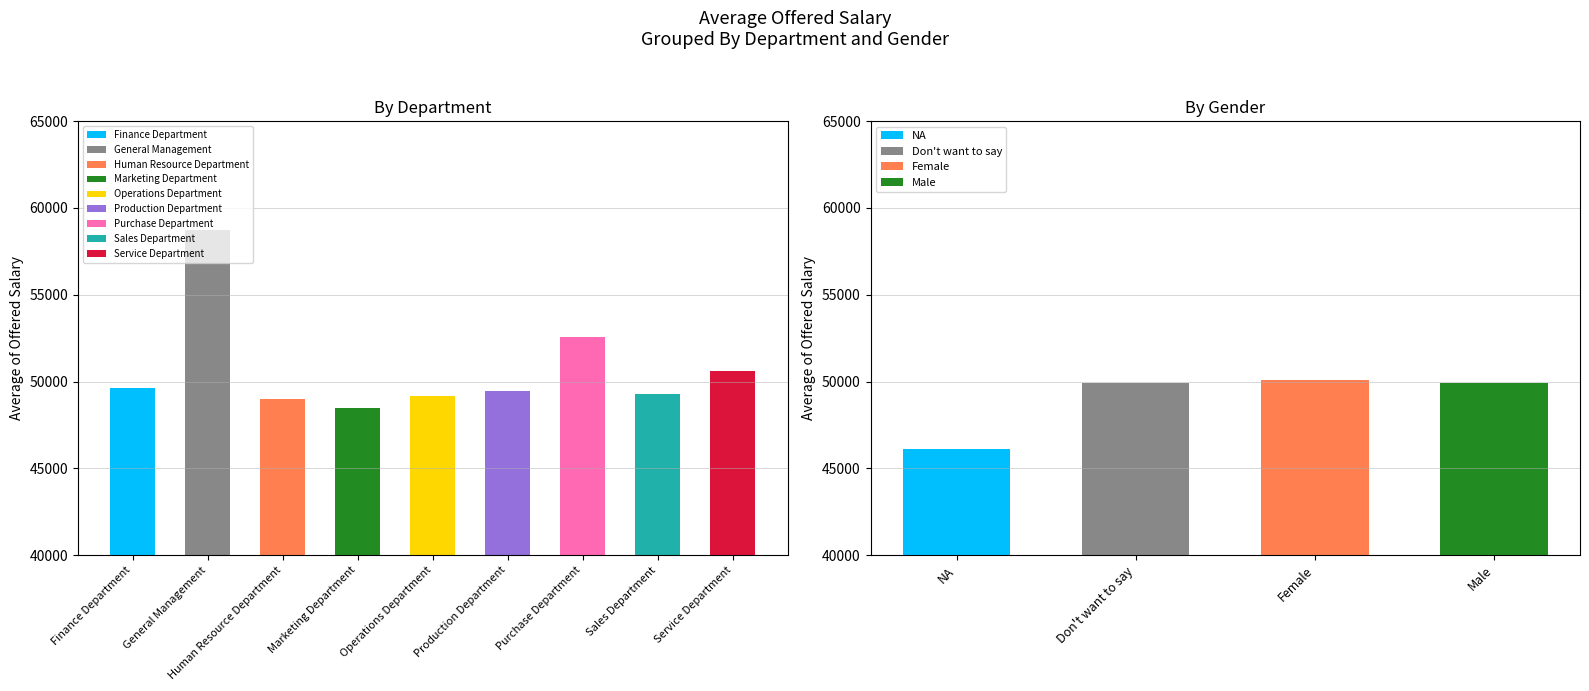

At which label is the value closest to 53606?

Purchase Department